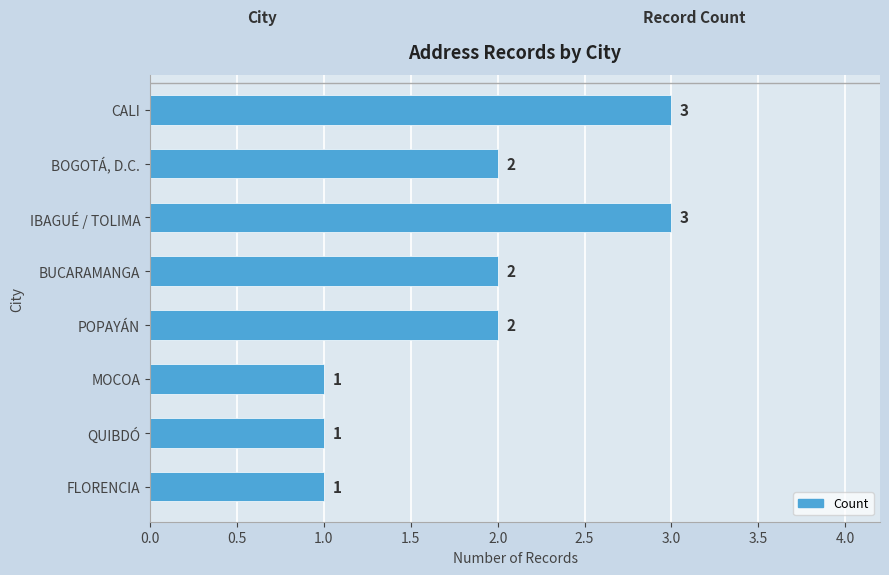

The value at FLORENCIA is 1. True or false?

True